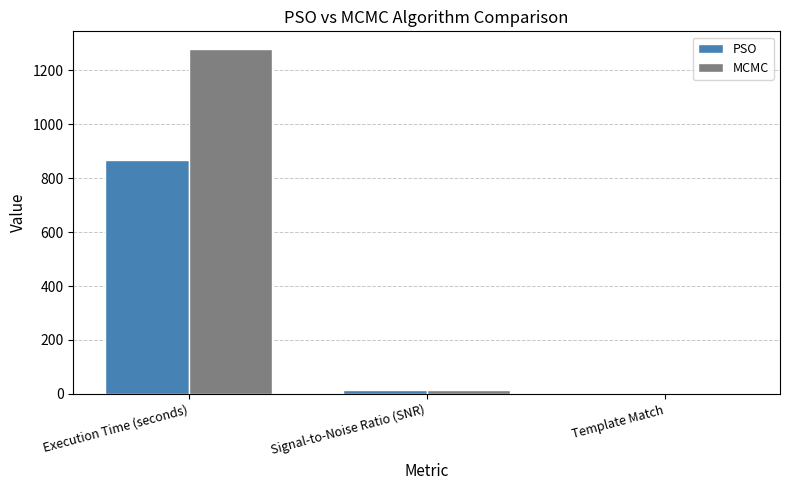

Between Execution Time (seconds) and Signal-to-Noise Ratio (SNR), which series saw the biggest shift?

MCMC